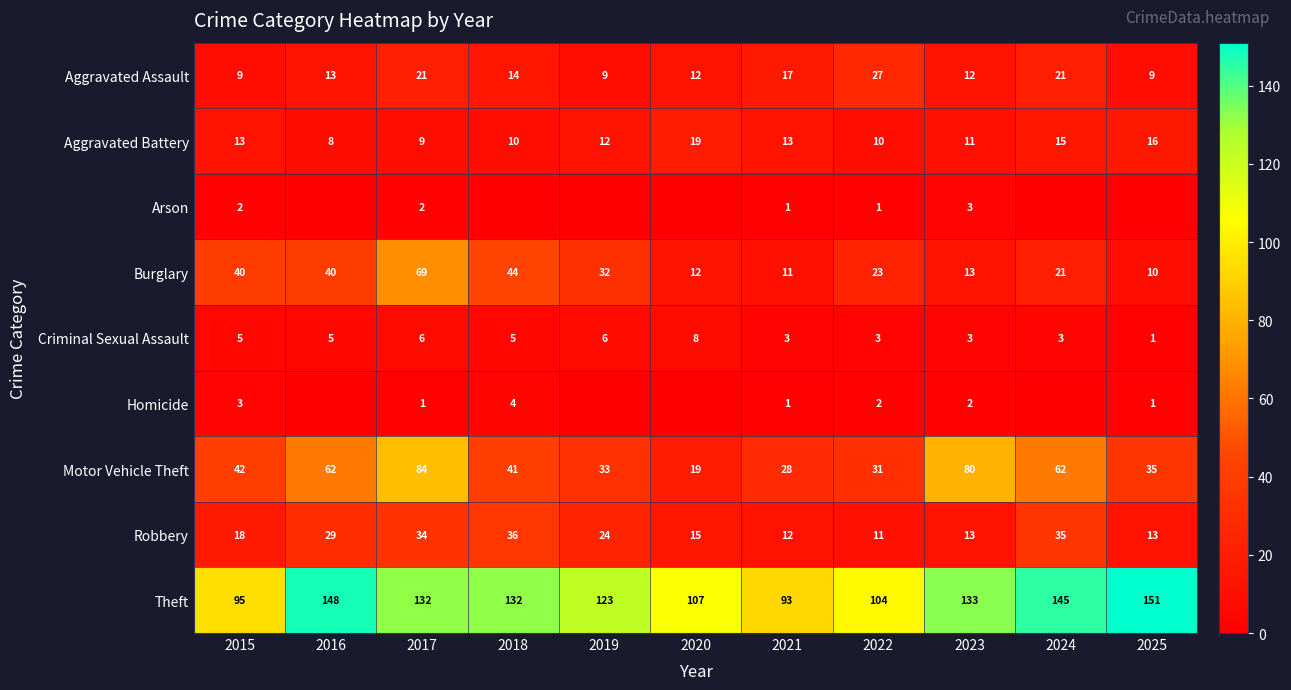

What is the greatest value displayed?

151